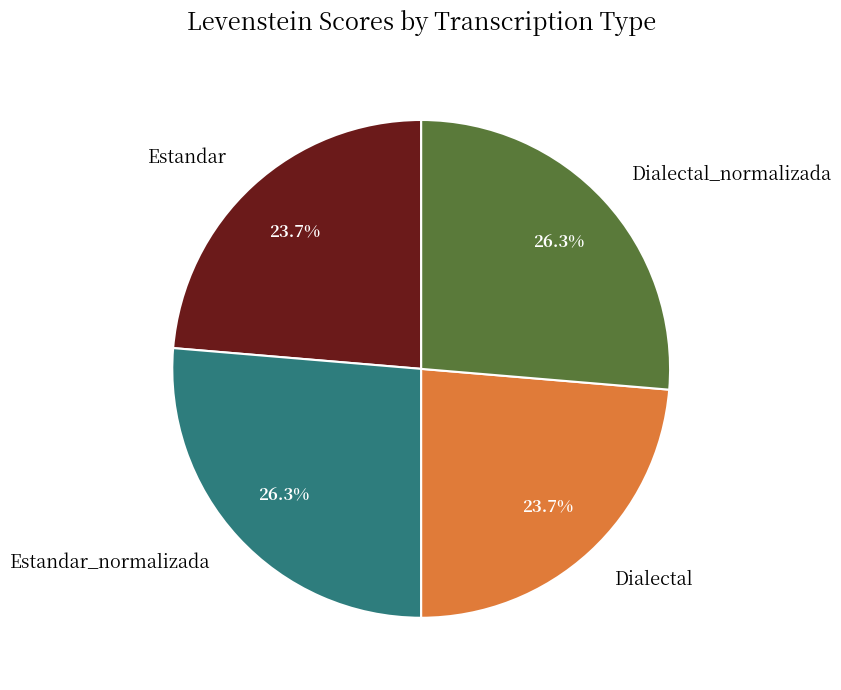

To the nearest percent, what is the average slice percentage?

25%